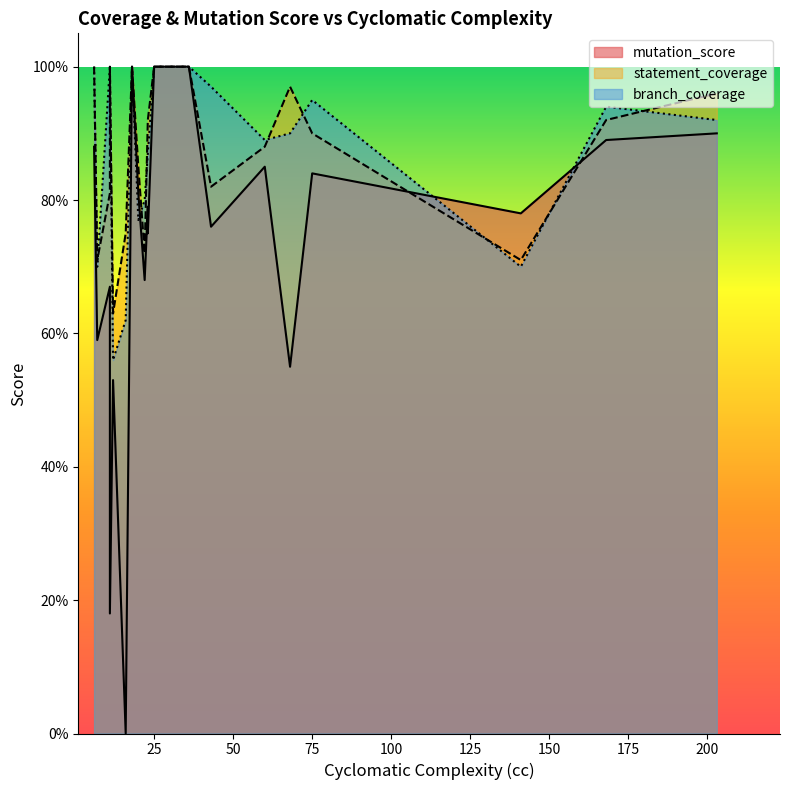

What is the difference between the branch_coverage values at 141 and 36?

0.3